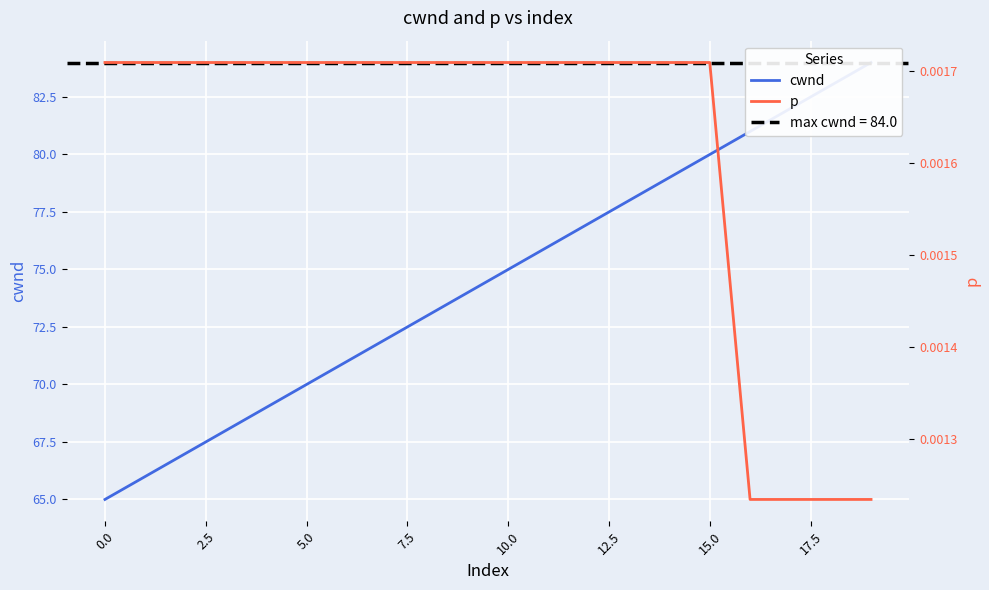

Is it true that cwnd equals 83.0 at 18?

True